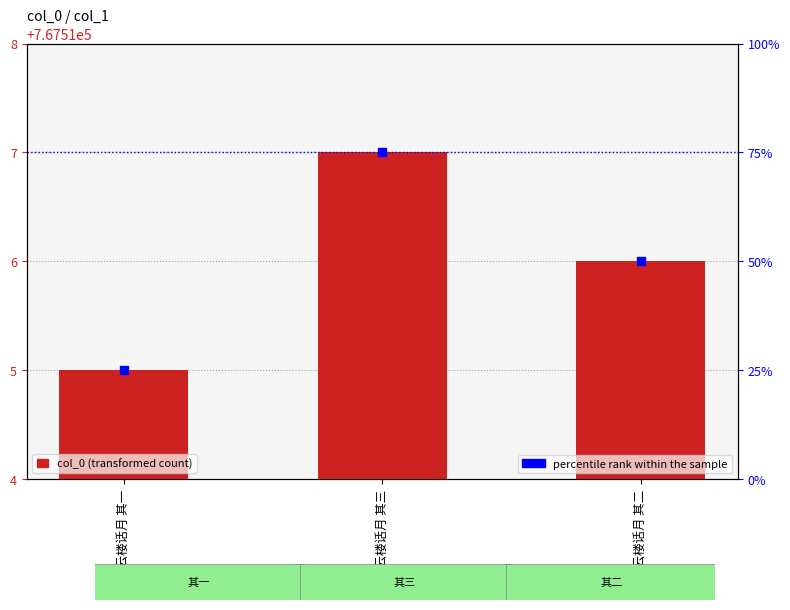

Which series has the largest Y range (max minus min)?

percentile rank within the sample